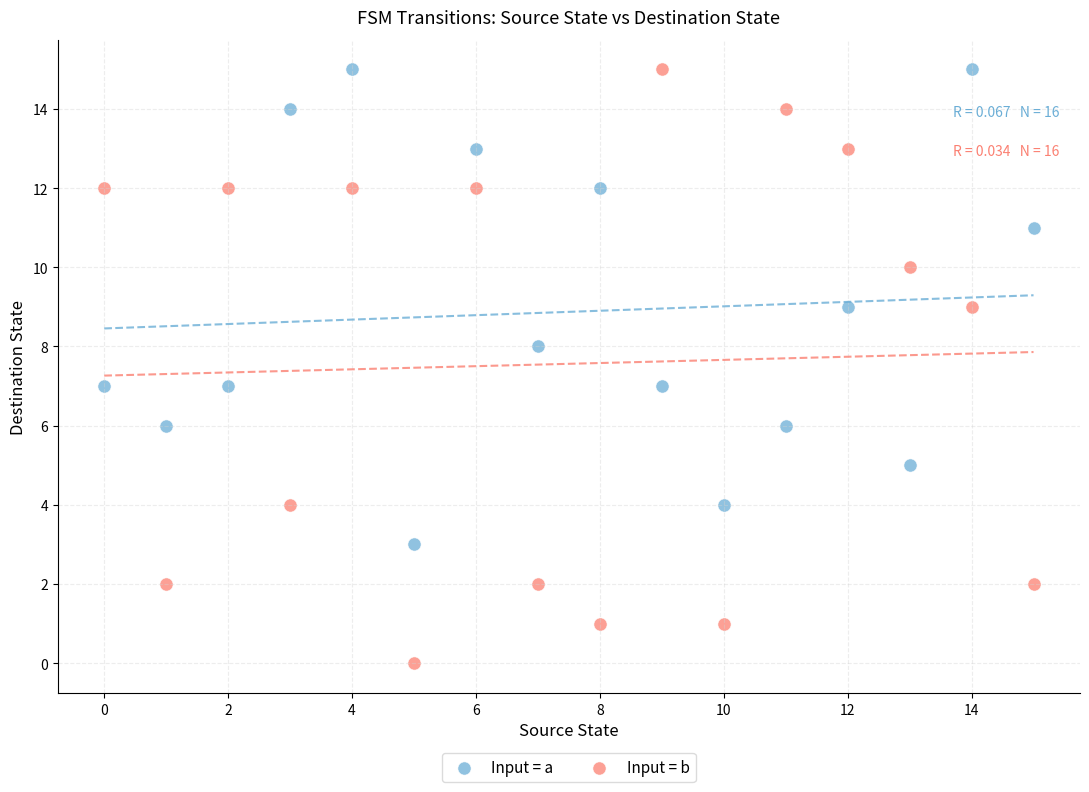

Across all data points, what is the range of Y values (max minus min)?

15